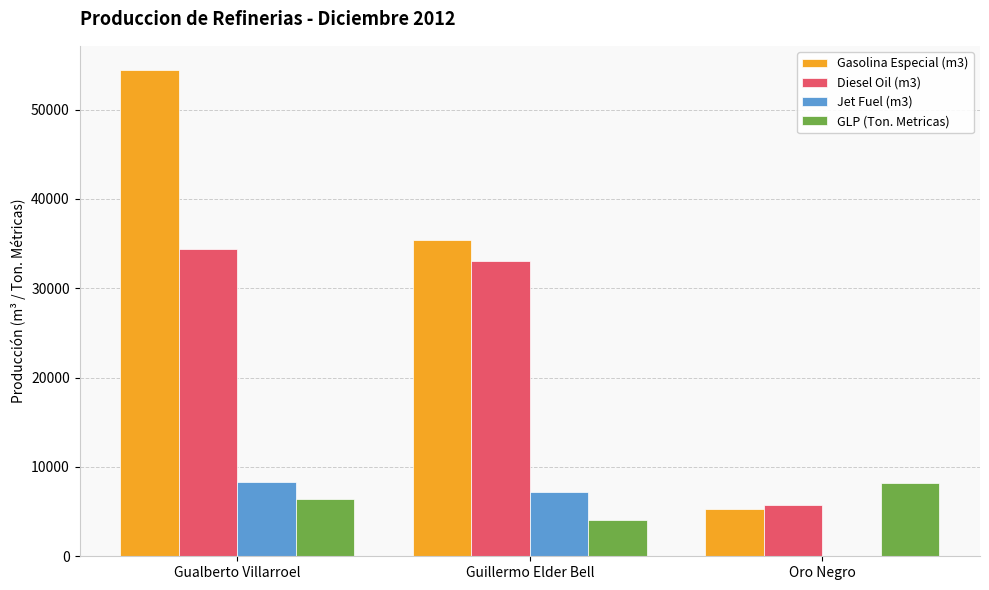

Which series has the largest total across all categories?

Gasolina Especial (m3)